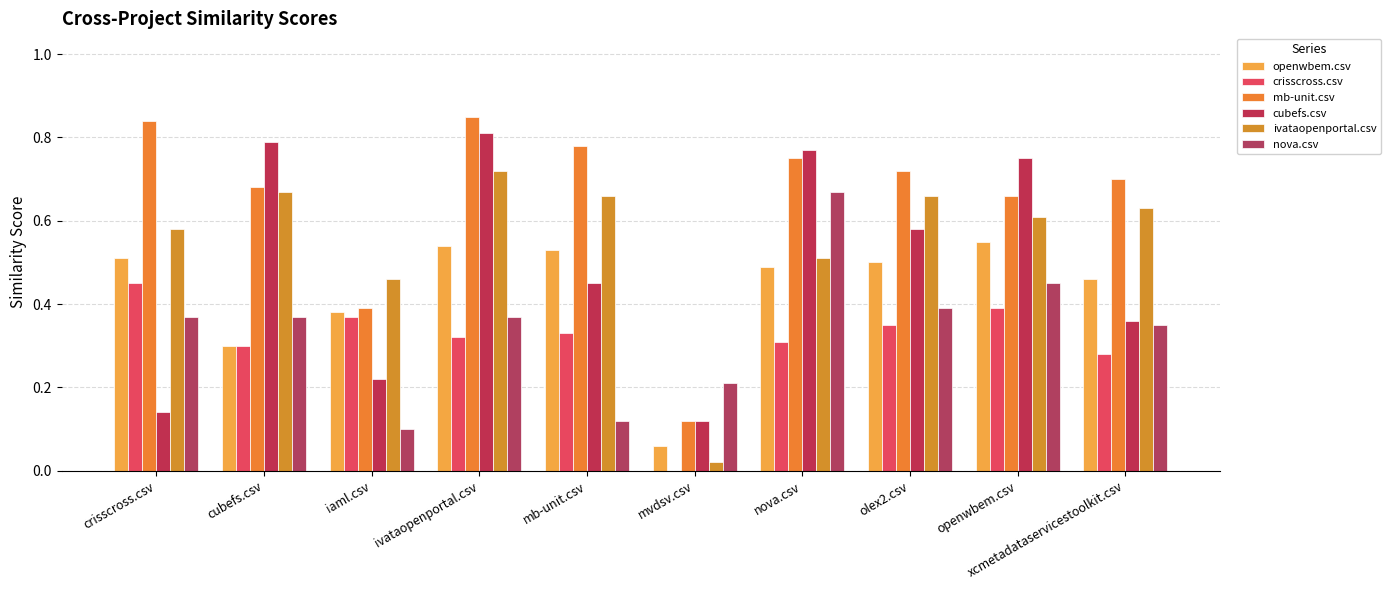

How many distinct data groups are displayed?

6